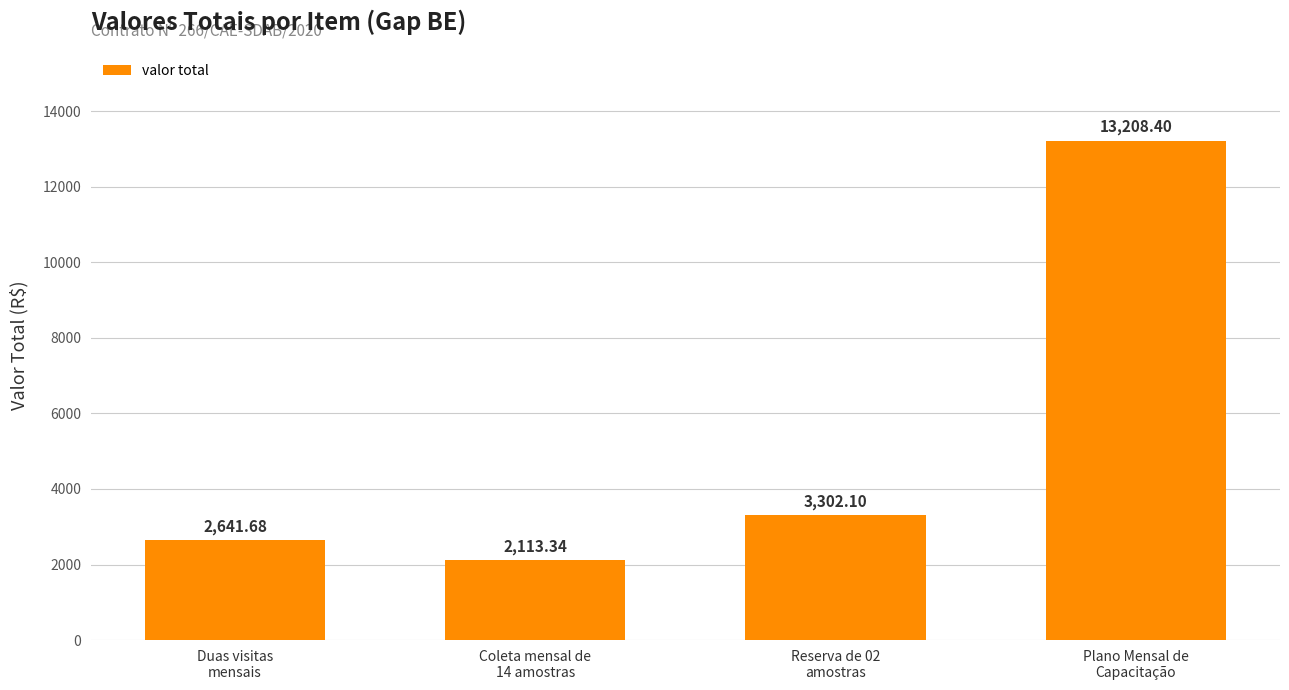

The chart shows a value of 4208.3 at Duas visitas
mensais. True or false?

False